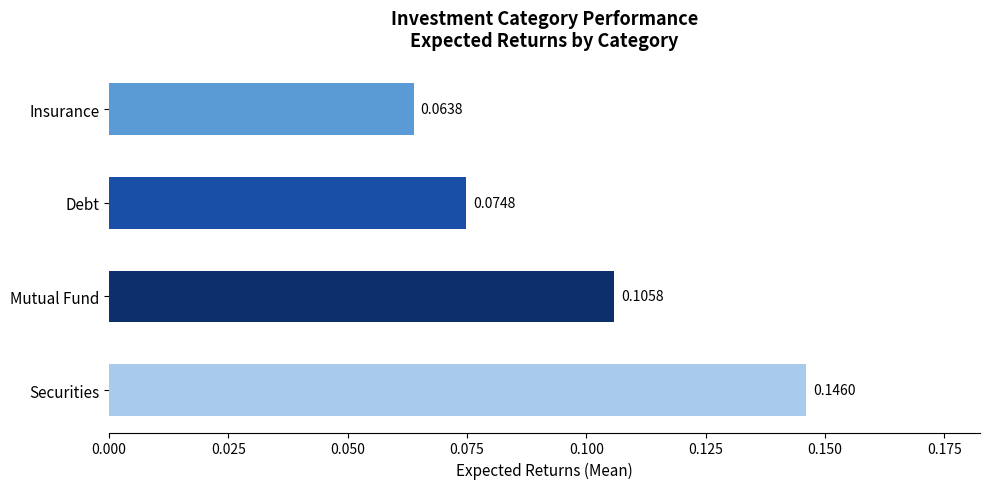

Does the chart contain any negative values?

No